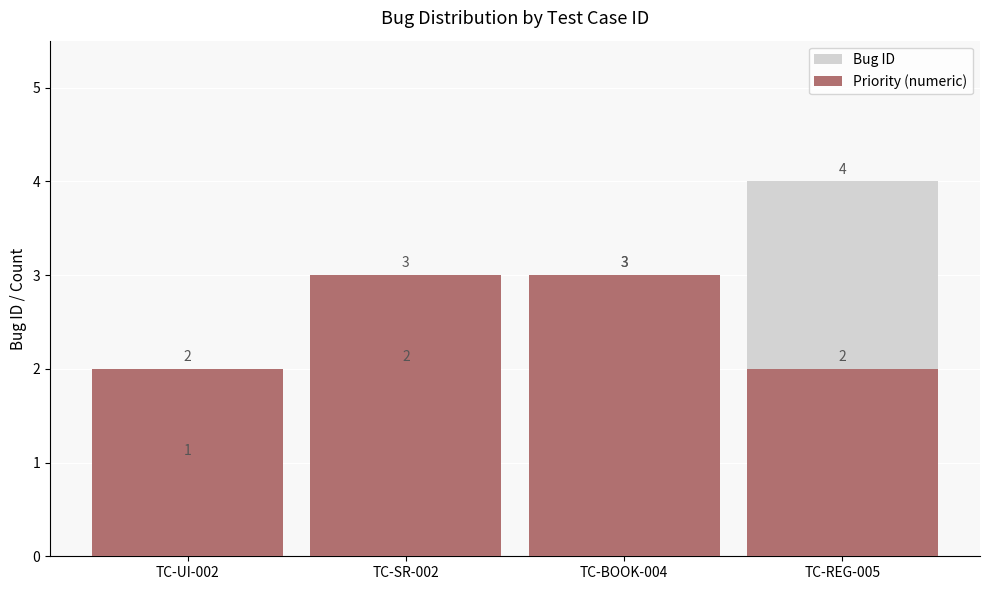

True or false: Priority (numeric) has a value of 3 at TC-REG-005.

False